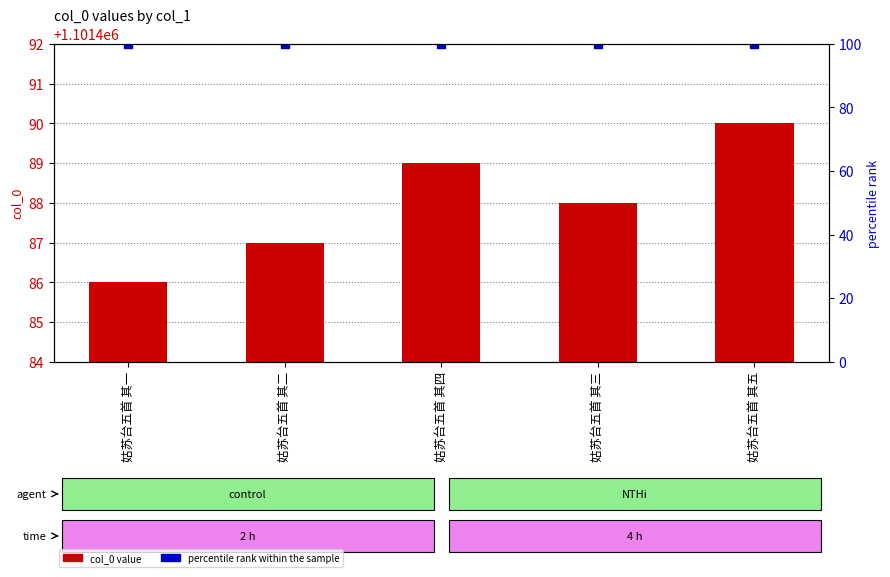

Which series has the widest spread of Y values?

col_0